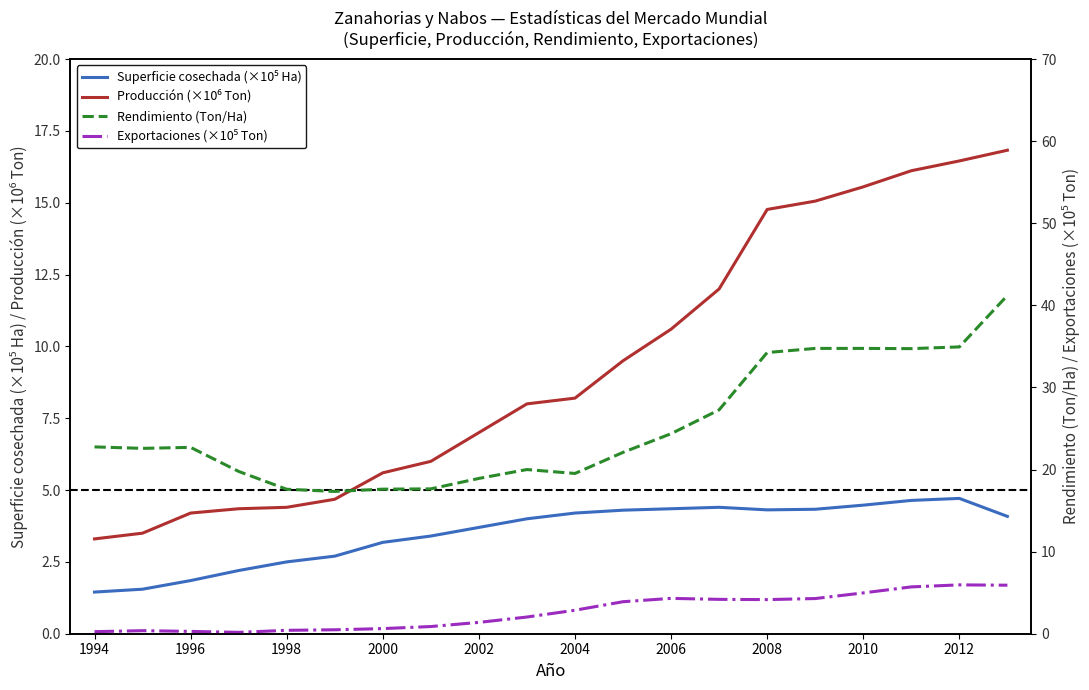

True or false: Producción (×10⁶ Ton) has more than 0 interior local peaks.

False